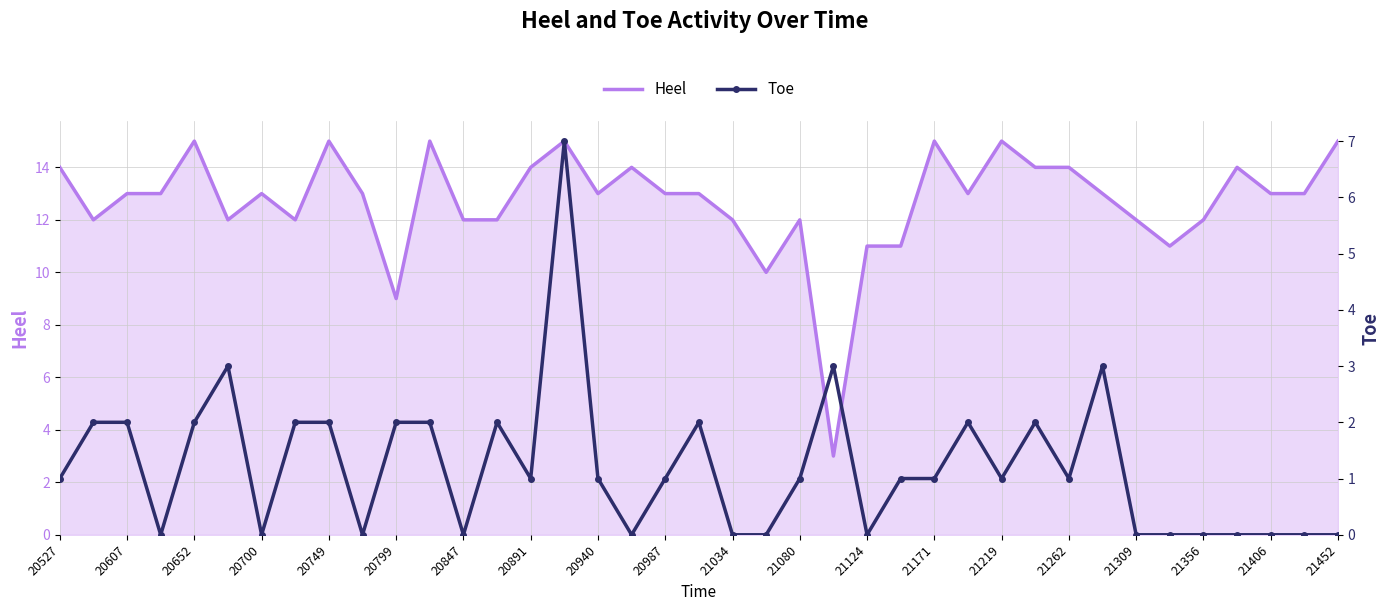

What is the highest value of the Heel series?

15